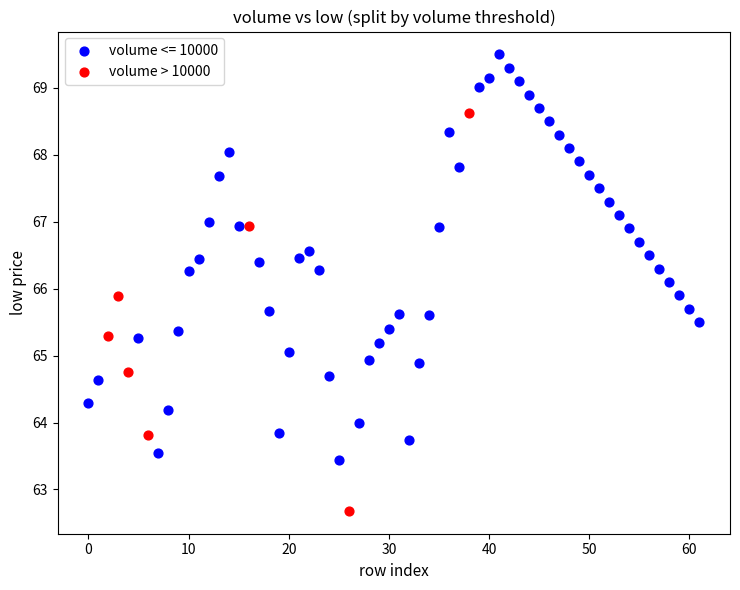

Which series contains the lowest Y value?

volume > 10000